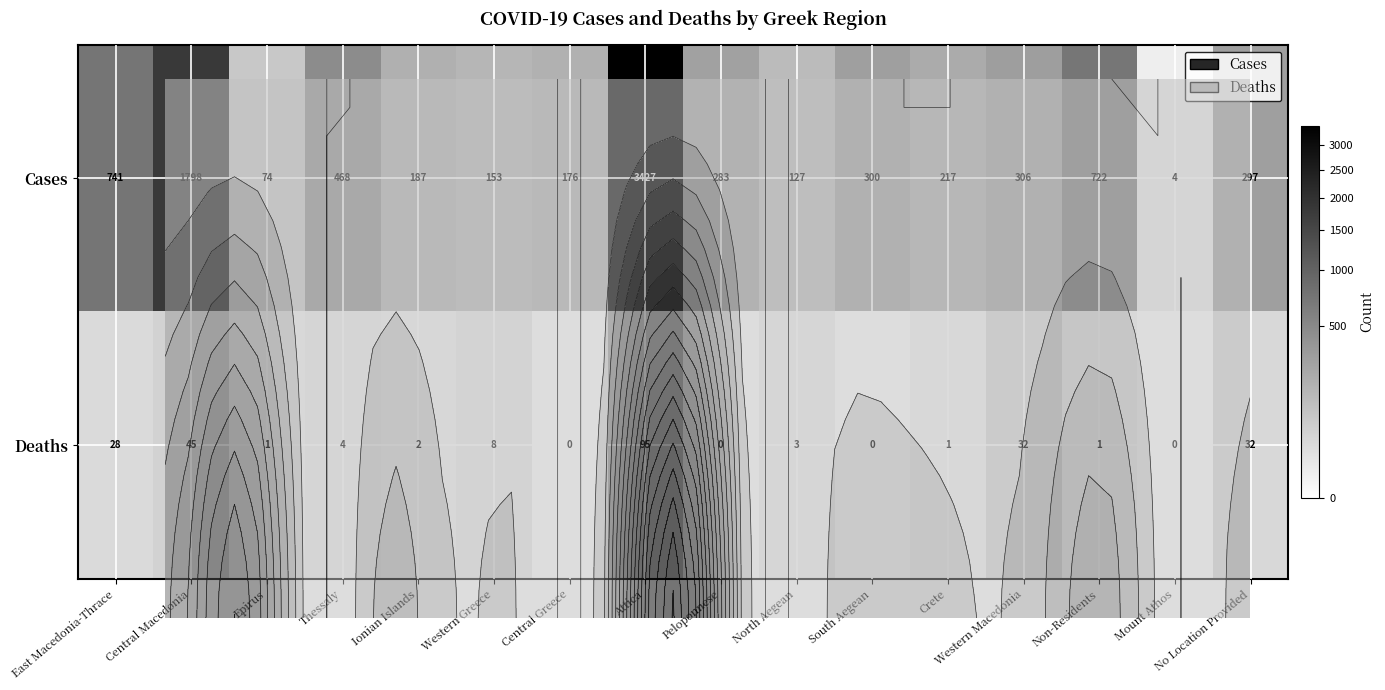

What is the difference between the maximum and minimum values in the Cases series?

3423